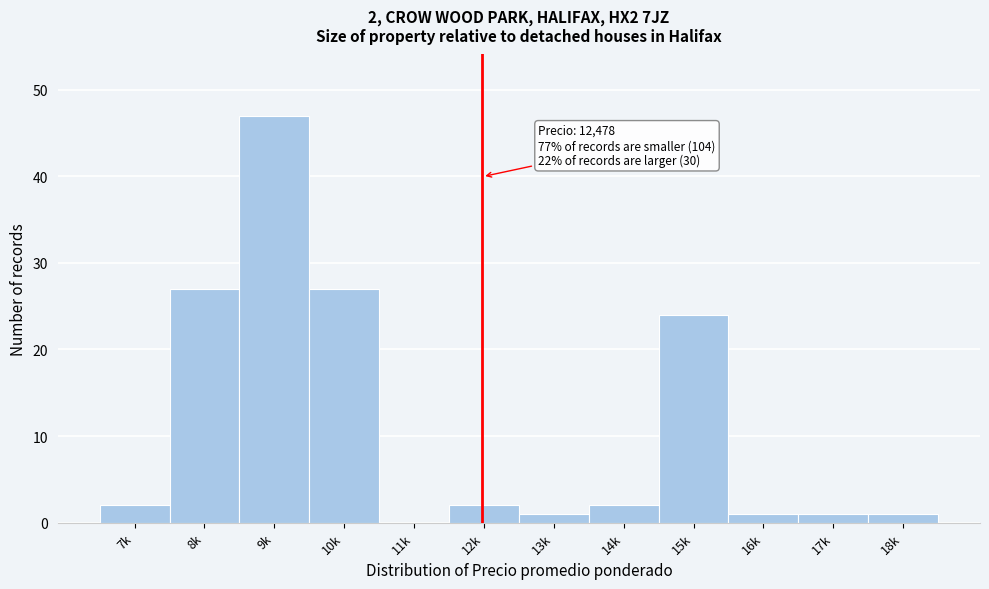

Reading left to right, list all the values displayed in this chart.

7k=2	8k=27	9k=47	10k=27	11k=0	12k=2	13k=1	14k=2	15k=24	16k=1	17k=1	18k=1